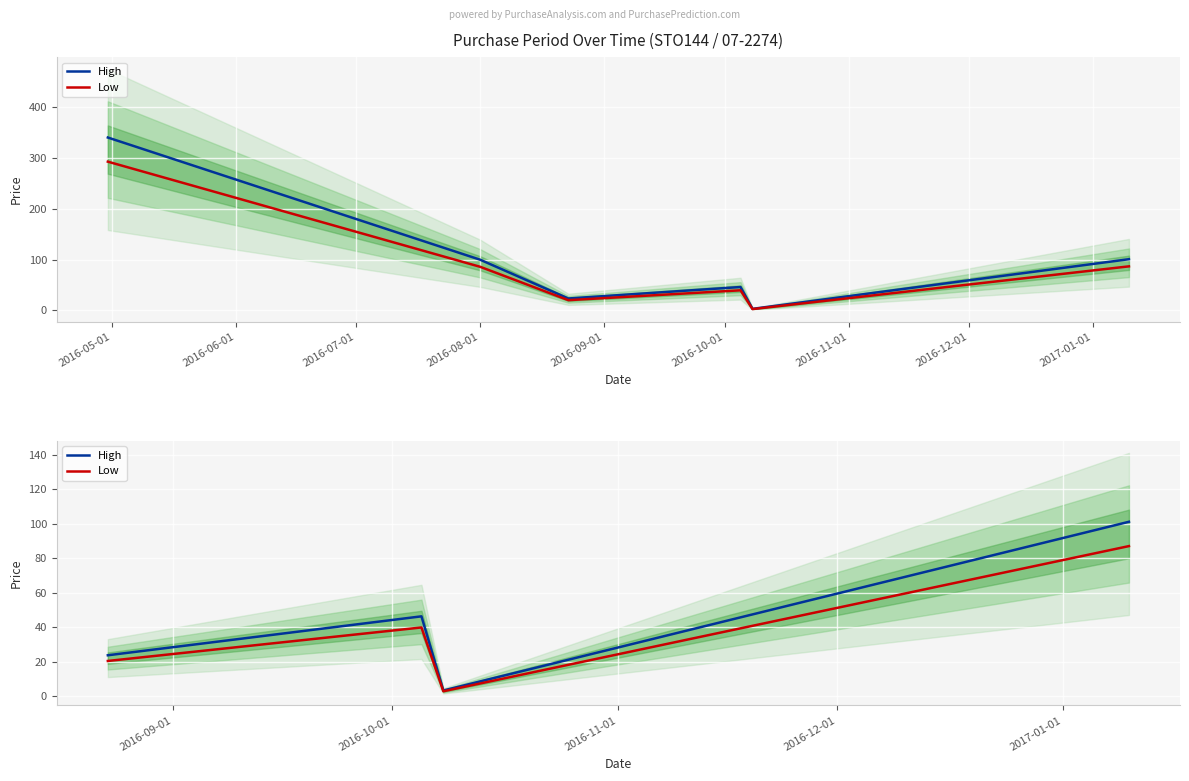

True or false: Low and High intersect in this chart.

False